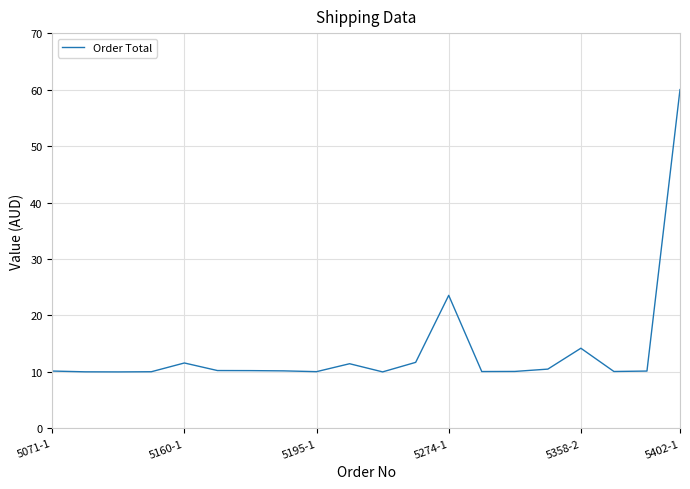

What is the greatest value displayed?

60.0